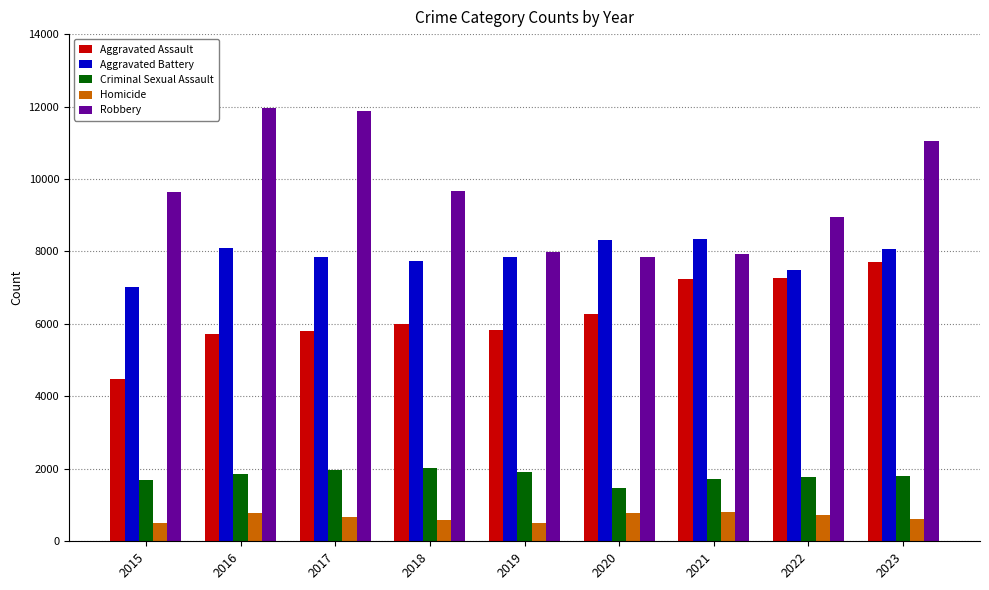

What is the sum of all Robbery values?

86949